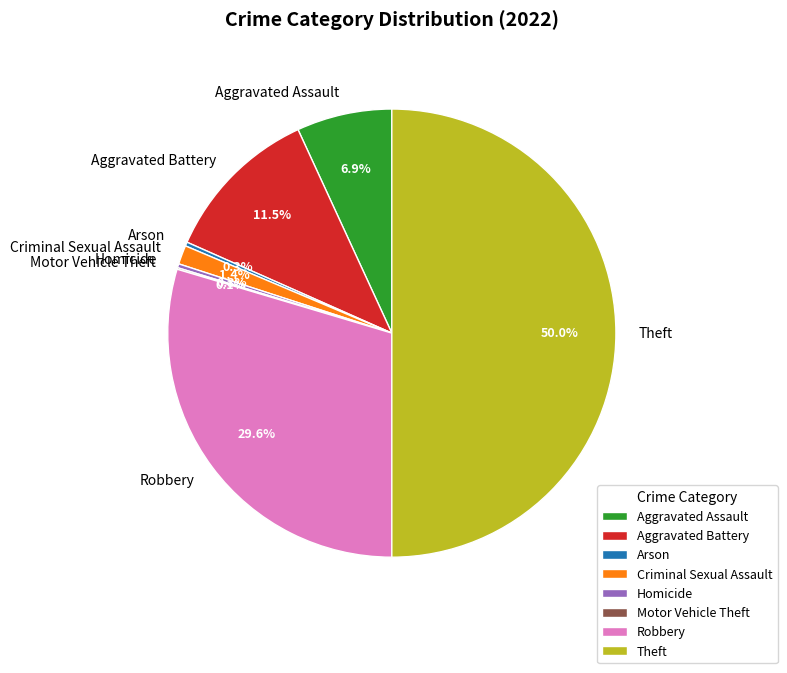

Which category has the biggest portion of the pie?

Theft